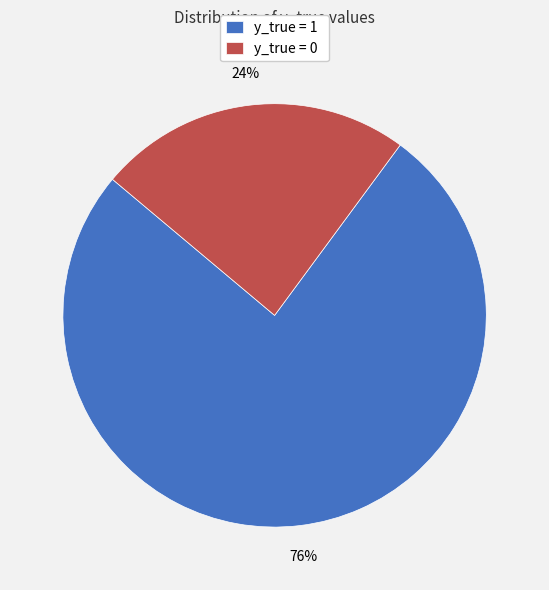

Which category has the smallest portion of the pie?

y_true = 0